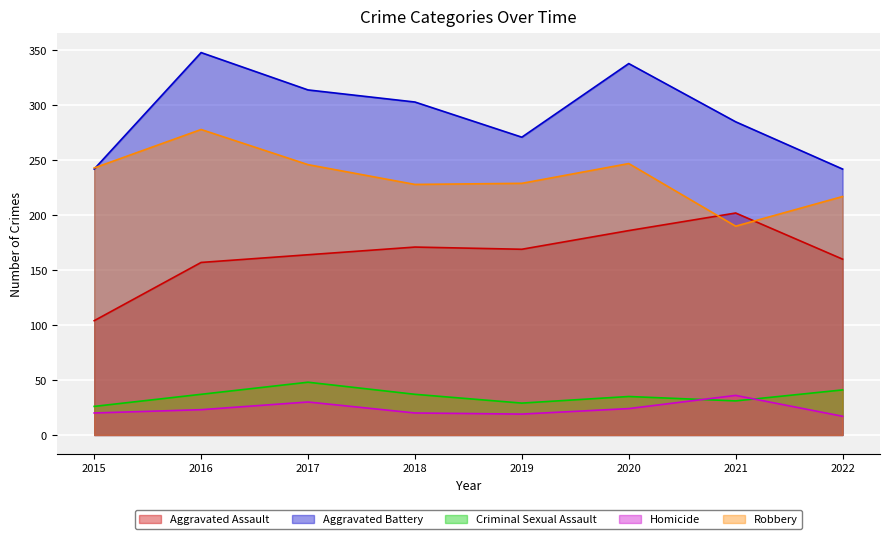

True or false: Aggravated Assault and Aggravated Battery cross at least once.

False